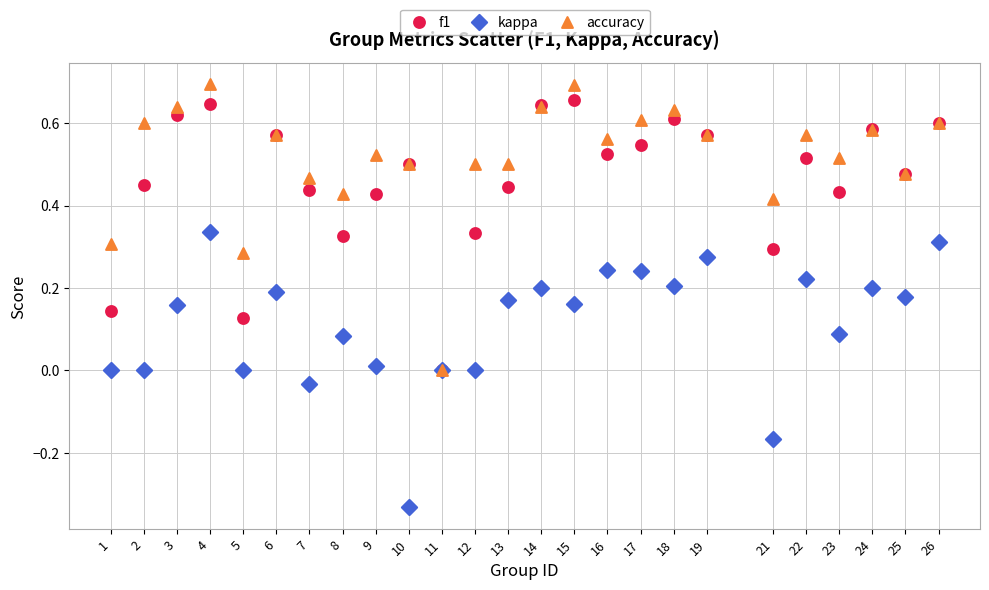

Which series reaches the maximum Y coordinate?

accuracy